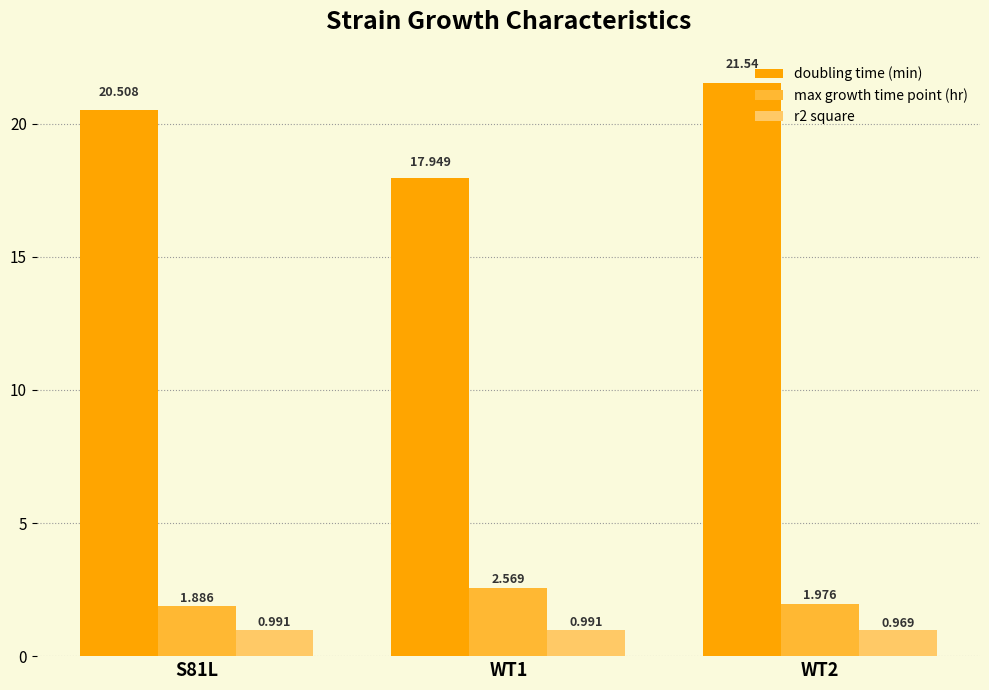

Is it true that doubling time (min) equals 20.5 at S81L?

True